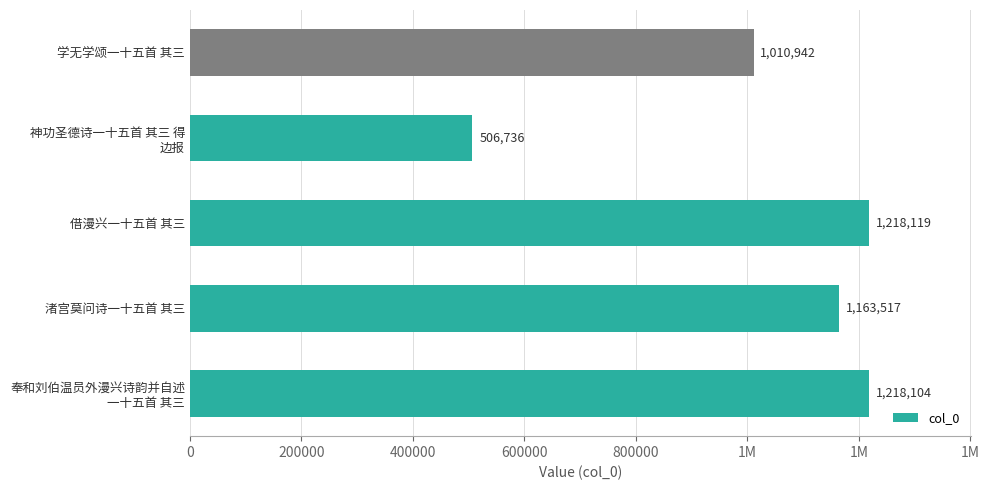

How many data points are above 1163517?

2